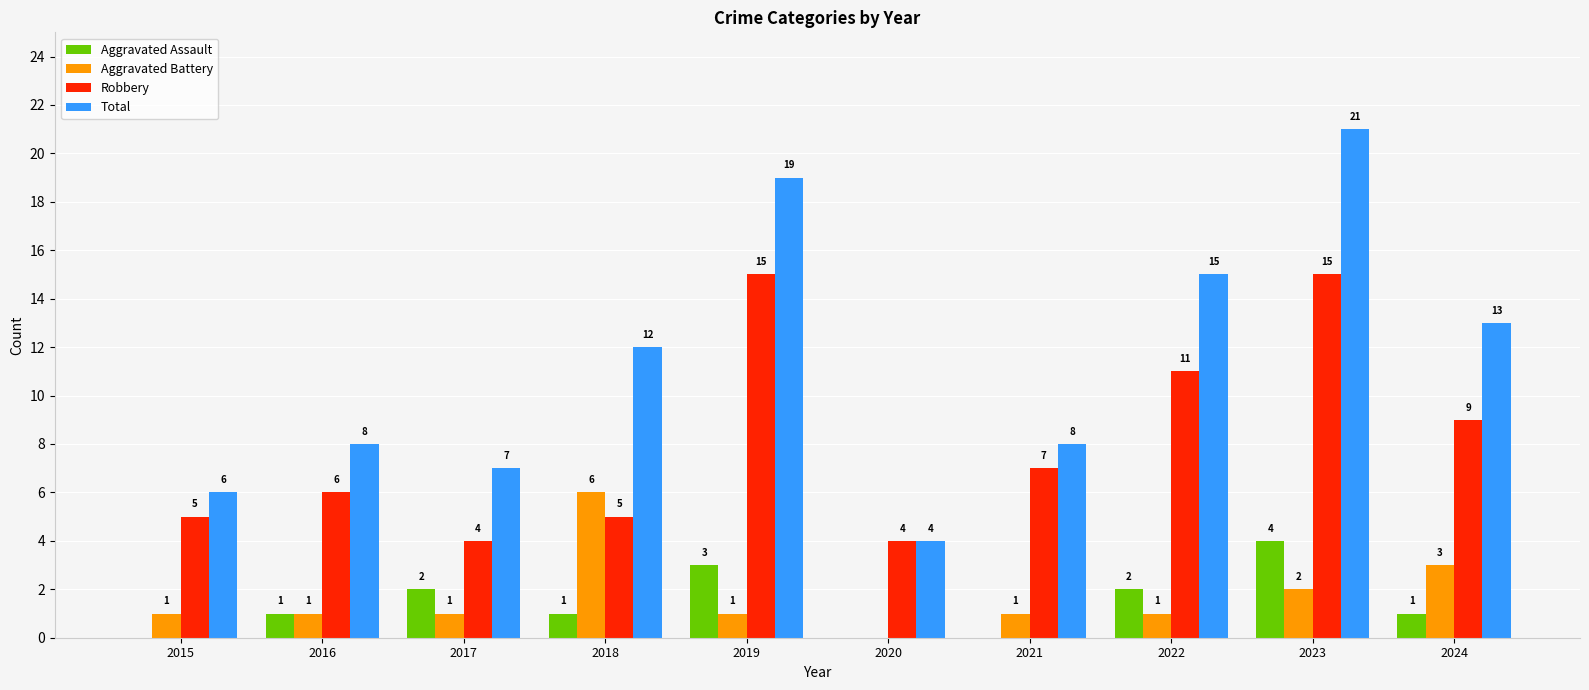

How many groups of bars are there?

10